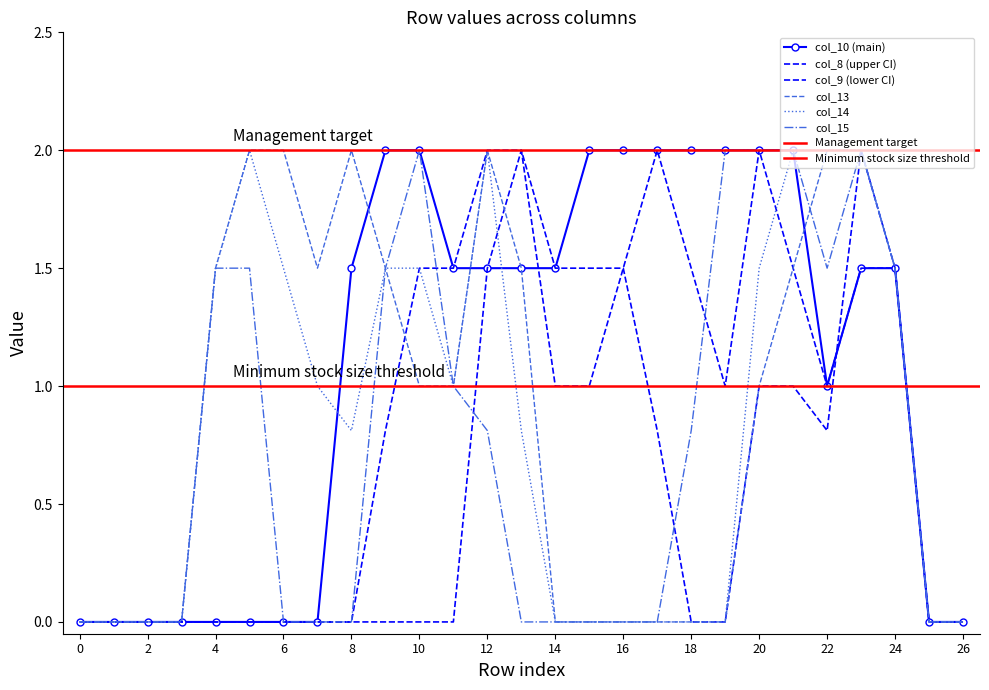

What is the value of the col_9 point at the 20th from the left?

1.0